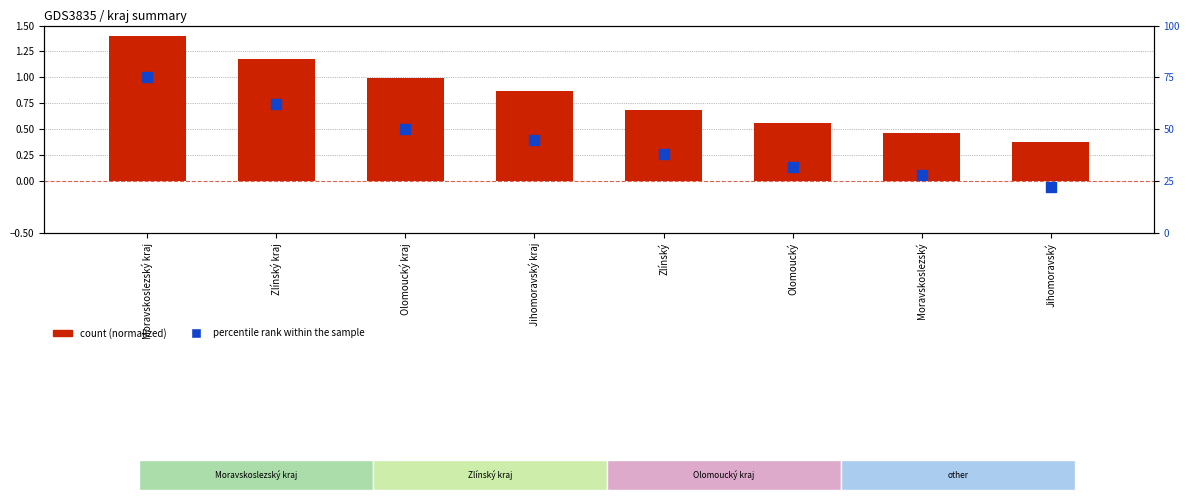

Which series has the largest total across all categories?

percentile rank within the sample